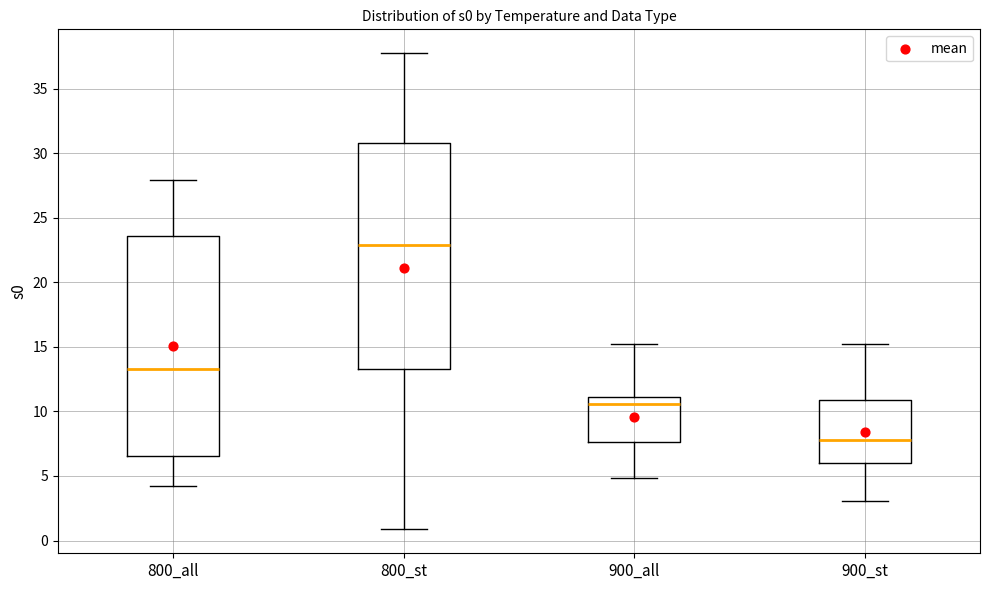

Reading left to right, transcribe this box plot: for each box, give where its median line is, the range the box spans, and where its two whiskers end, as read against the y-axis. The values are not printed on the chart, so give them approximately, as read against the axis.

800_all: median 13.5, box 6.5 to 23.5, whiskers 4.0 to 28.0
800_st: median 23.0, box 13.5 to 31.0, whiskers 1.0 to 37.5
900_all: median 10.5, box 7.5 to 11.0, whiskers 5.0 to 15.0
900_st: median 8.0, box 6.0 to 11.0, whiskers 3.0 to 15.0